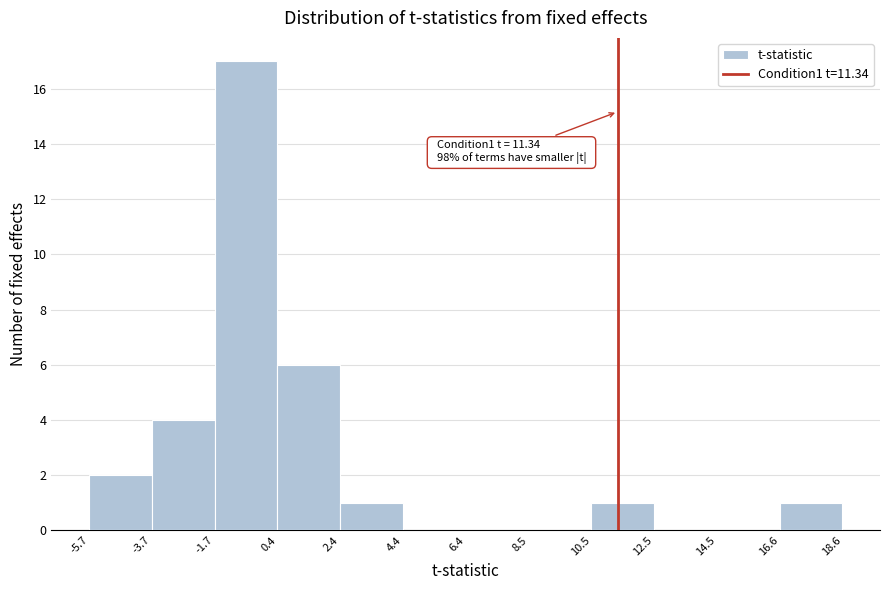

Which range on the x-axis has the tallest bar?

-1.7 to 0.4